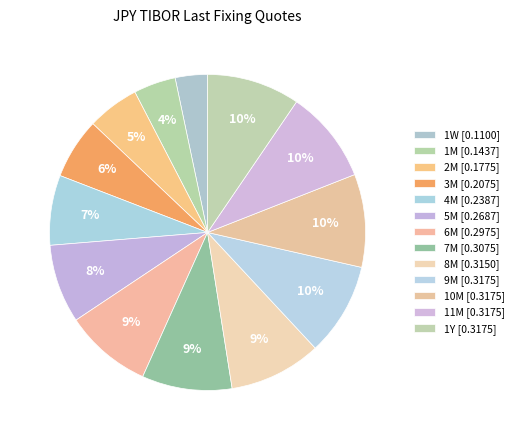

What percentage is the 1Y slice, to the nearest percent?

10%